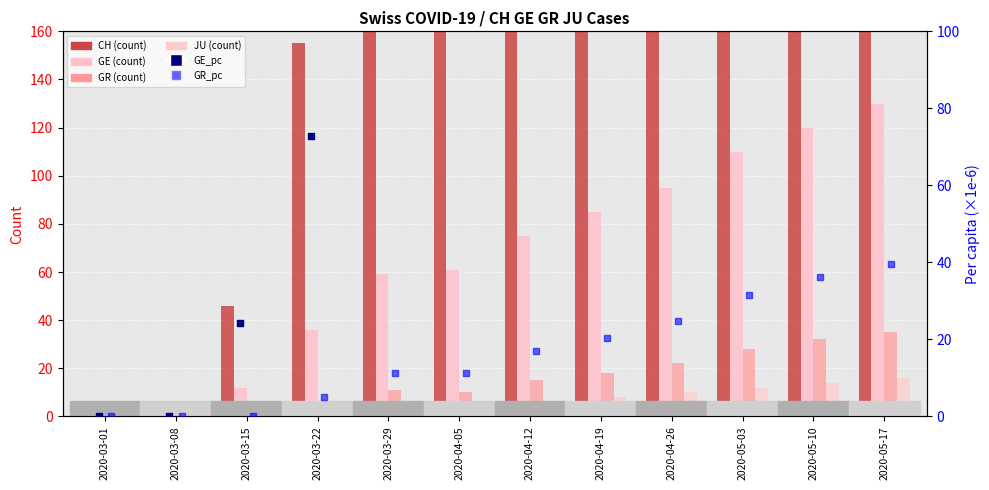

At how many categories does at least one series exceed 886?

4